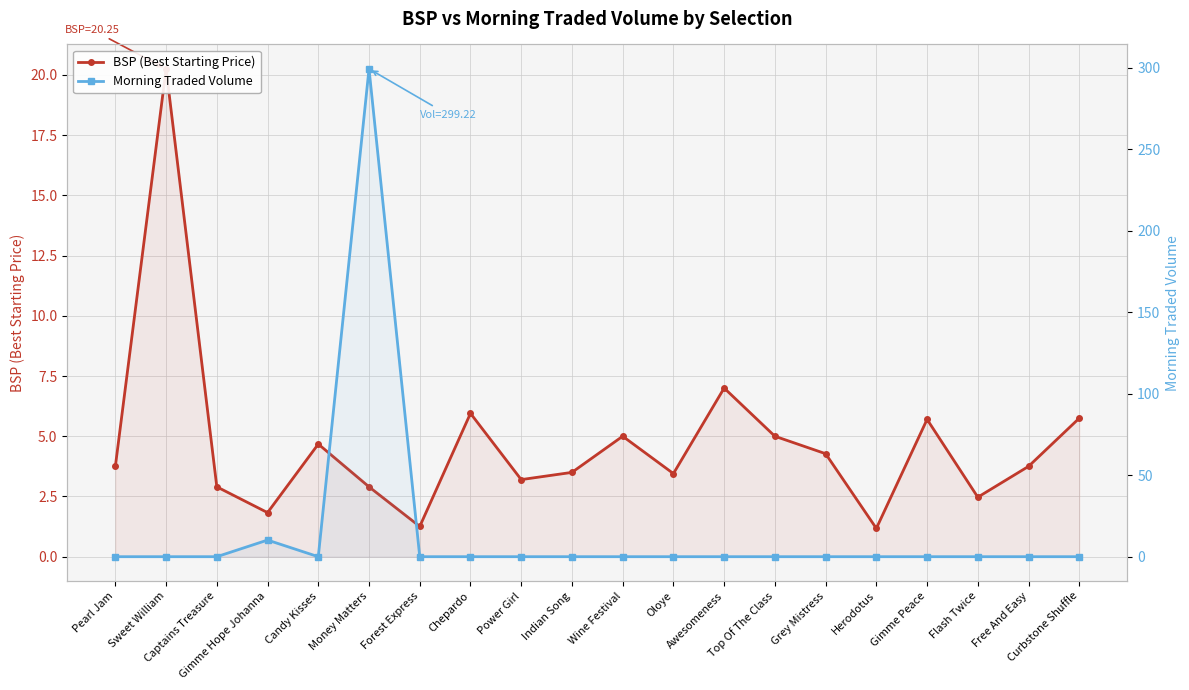

At how many categories does at least one series exceed 281?

1